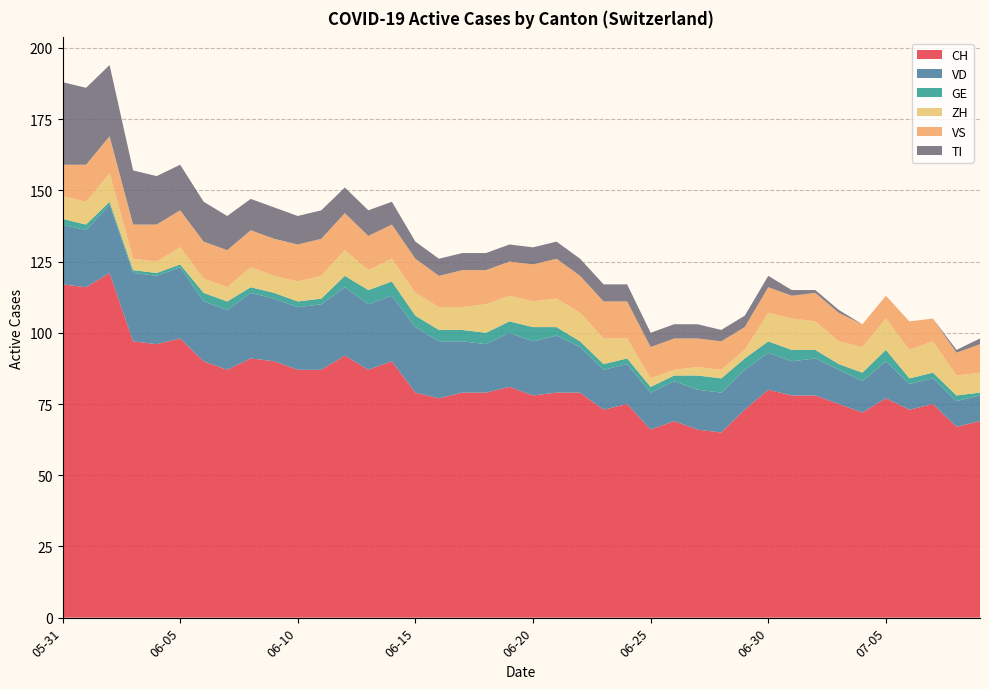

Reading left to right, extract all data points from this chart.

CH: 117	116	121	97	96	98	90	87	91	90	87	87	92	87	90	79	77	79	79	81	78	79	79	73	75	66	69	66	65	73	80	78	78	75	72	77	73	75	67	69
VD: 21	20	24	24	24	25	21	21	23	22	22	23	24	23	23	23	20	18	17	19	19	20	16	14	14	13	14	14	14	14	13	12	13	12	11	13	9	9	9	9
GE: 2	2	1	1	1	1	3	3	2	2	2	2	4	5	5	4	4	4	4	4	5	3	2	2	2	2	2	5	5	4	4	4	3	2	3	4	2	2	2	1
ZH: 8	8	10	4	4	6	5	5	7	6	7	8	9	7	8	8	8	8	10	9	9	10	10	9	7	3	2	3	3	3	10	11	10	8	9	11	10	11	7	7
VS: 11	13	13	12	13	13	13	13	13	13	13	13	13	12	12	12	11	13	12	12	13	14	13	13	13	11	11	10	10	8	9	8	10	10	8	8	10	8	8	10
TI: 29	27	25	19	17	16	14	12	11	11	10	10	9	9	8	6	6	6	6	6	6	6	6	6	6	5	5	5	4	4	4	2	1	1	0	0	0	0	1	2